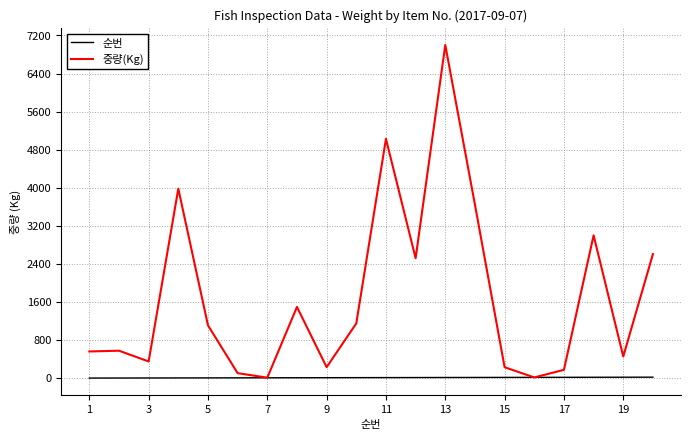

What is the maximum value for 중량(Kg)?

7000